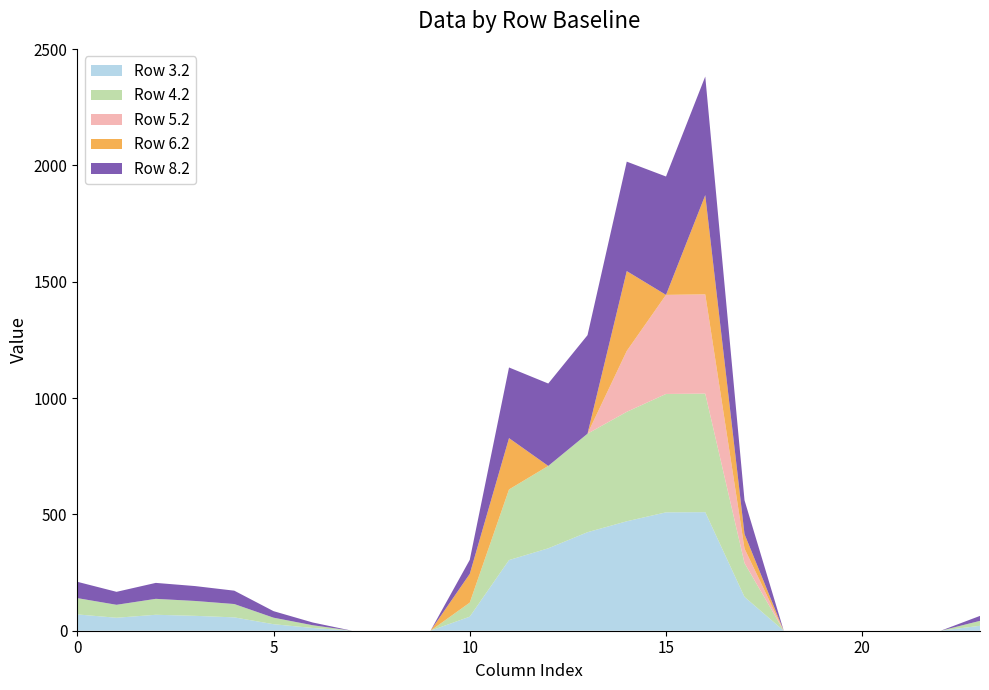

Reading left to right, what are all the values shown in this chart?

Row 3.2: 70.1	55.7	68.5	64.0	57.4	28.0	11.8	0.0	0.0	0.0	60.4	303.6	354.2	423.4	470.4	508.8	509.6	145.4	0.0	0.0	0.0	0.0	0.0	21.2
Row 4.2: 70.1	55.7	68.5	64.0	57.4	28.0	11.8	0.0	0.0	0.0	60.4	303.6	354.2	423.4	470.4	508.8	509.6	145.4	0.0	0.0	0.0	0.0	0.0	21.2
Row 5.2: 0.0	0.0	0.0	0.0	0.0	0.0	0.0	0.0	0.0	0.0	0.0	0.0	0.0	0.0	261.6	425.8	426.6	62.4	0.0	0.0	0.0	0.0	0.0	0.0
Row 6.2: 0.0	0.0	0.0	0.0	0.0	0.0	0.0	0.0	0.0	0.0	123.5	220.6	0.0	0.0	343.3	0.0	426.6	62.4	0.0	0.0	0.0	0.0	0.0	0.0
Row 8.2: 70.1	55.7	68.5	64.0	57.4	28.0	11.8	0.0	0.0	0.0	60.4	303.6	354.2	423.4	470.4	508.8	509.6	145.4	0.0	0.0	0.0	0.0	0.0	21.2